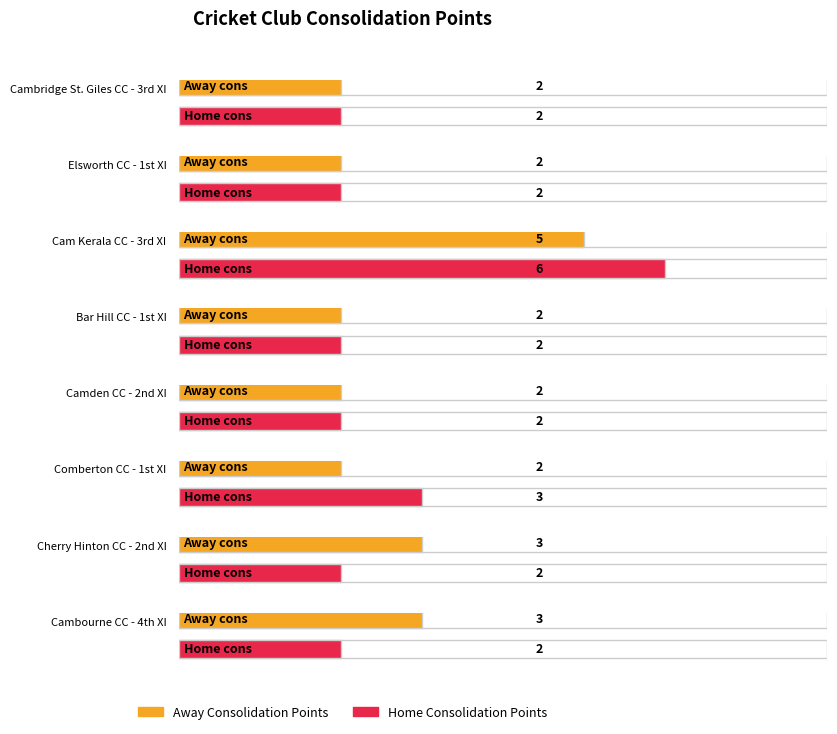

What are all the series names shown in the legend?

away_cons, home_cons